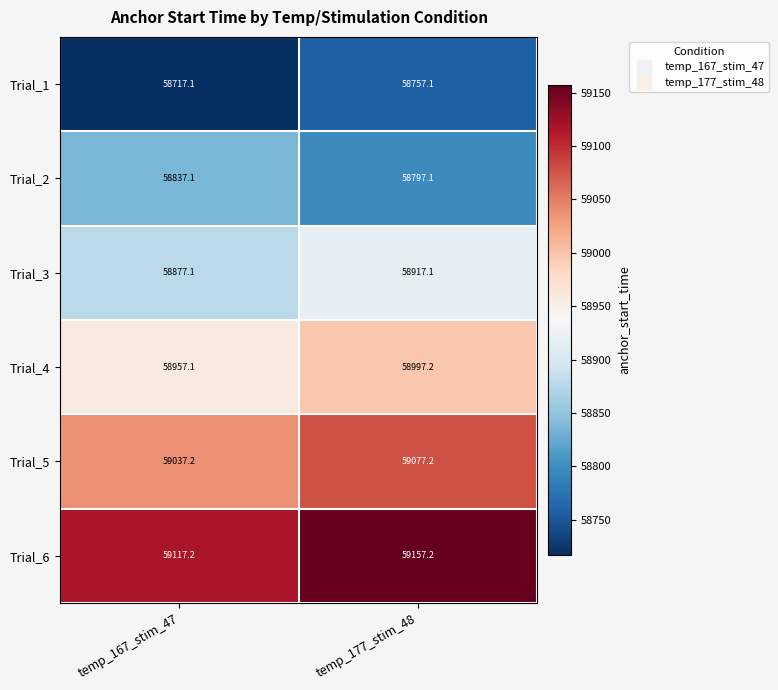

Reading left to right, list all the values displayed in this chart.

Trial_1: 58717.1	58757.1
Trial_2: 58837.1	58797.1
Trial_3: 58877.1	58917.1
Trial_4: 58957.1	58997.2
Trial_5: 59037.2	59077.2
Trial_6: 59117.2	59157.2